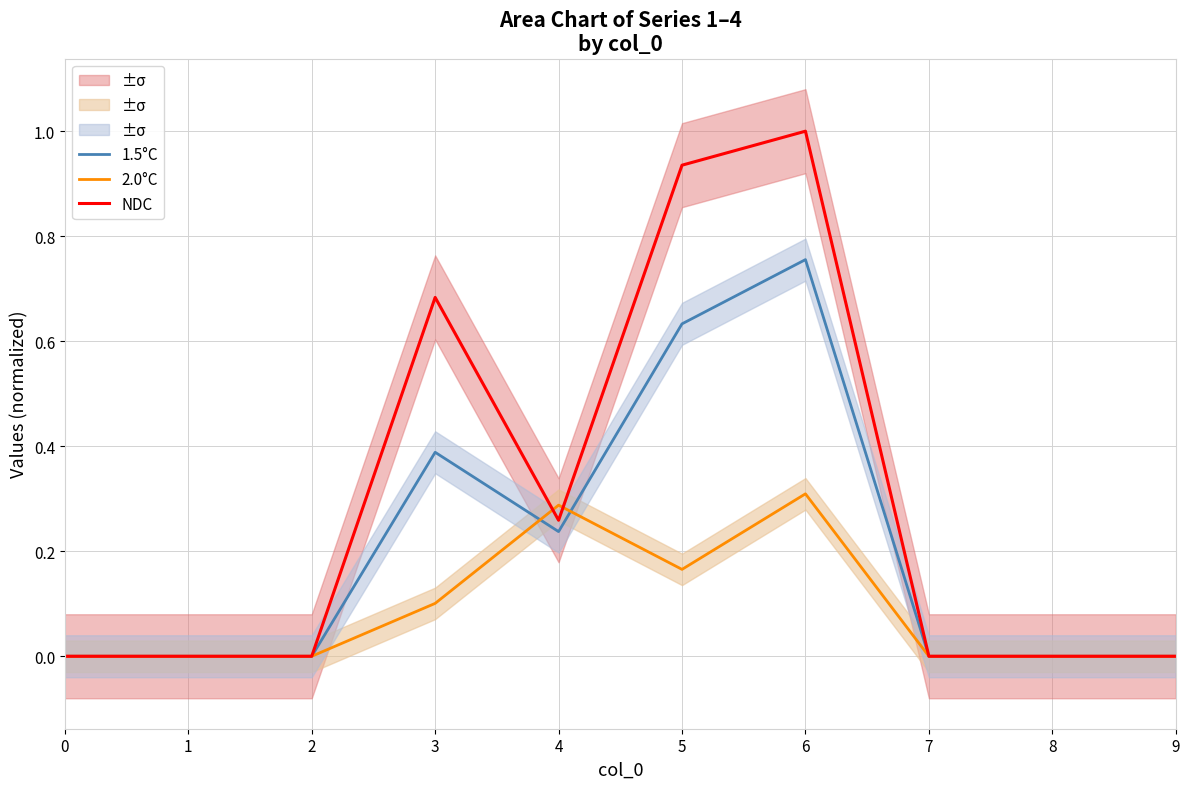

Reading left to right, extract all data points from this chart.

1.5°C: 0.0	0.0	0.0	0.4	0.2	0.6	0.8	0.0	0.0	0.0
2.0°C: 0.0	0.0	0.0	0.1	0.3	0.2	0.3	0.0	0.0	0.0
NDC: 0.0	0.0	0.0	0.7	0.3	0.9	1.0	0.0	0.0	0.0